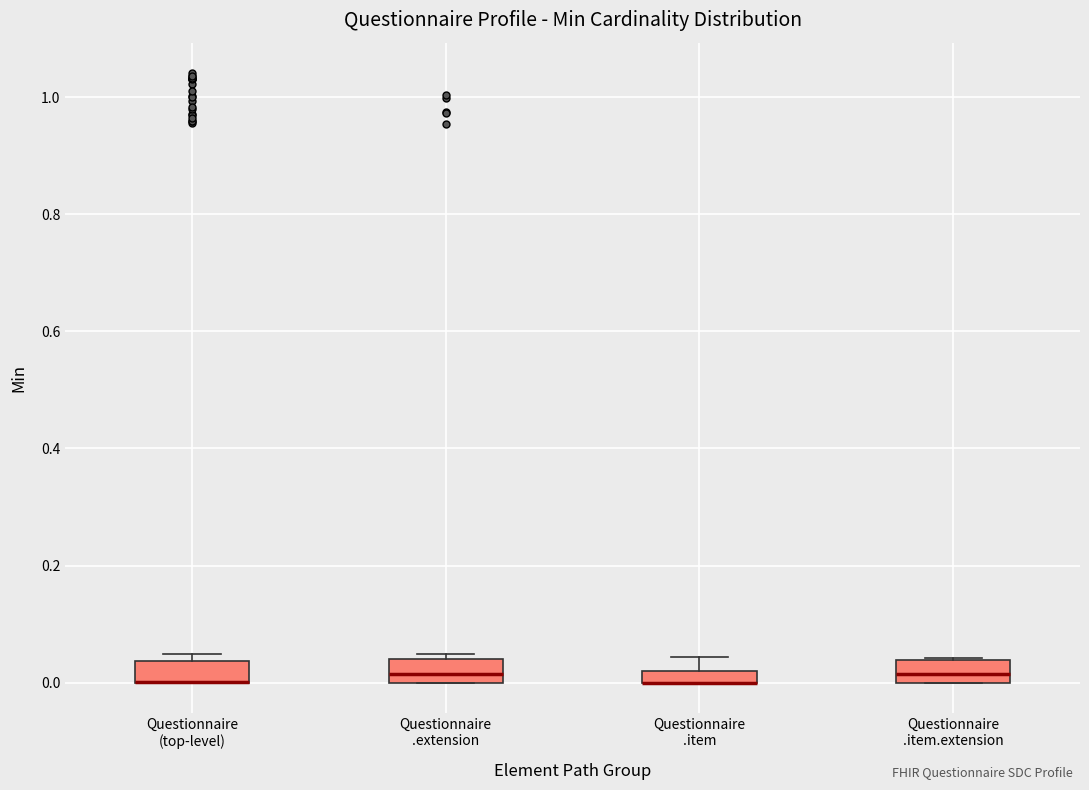

Where does the median line of the box for Questionnaire .extension sit on the y-axis? The values are not printed on the chart, so give them approximately, as read against the axis.

0.02